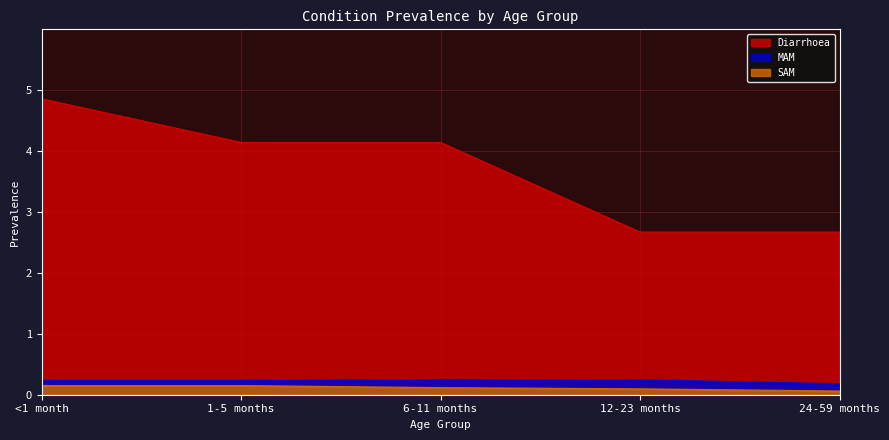

How many data points in Diarrhoea are less than 4?

2